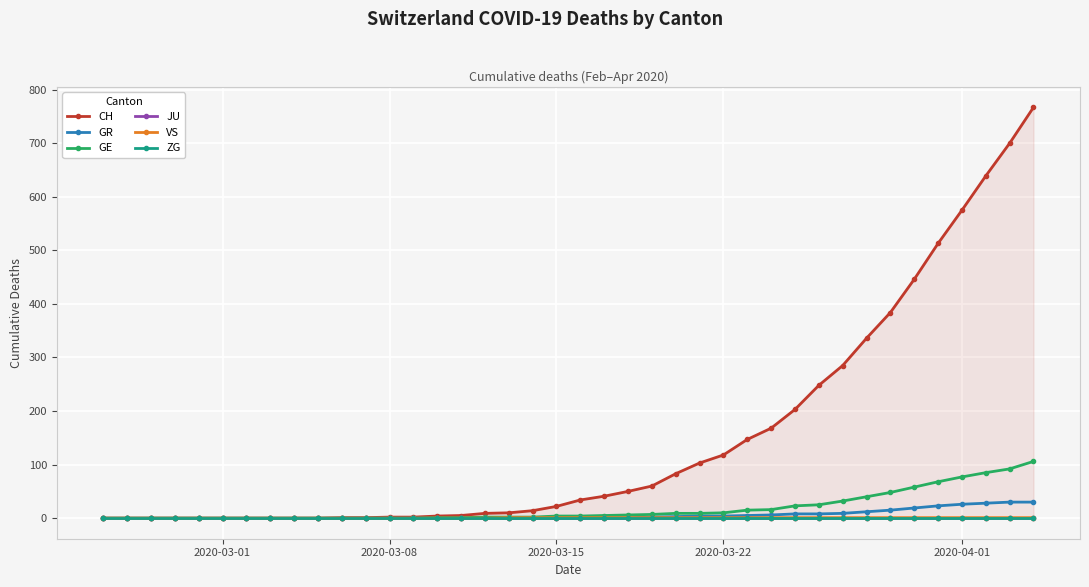

What is the highest value of the GR series?

30